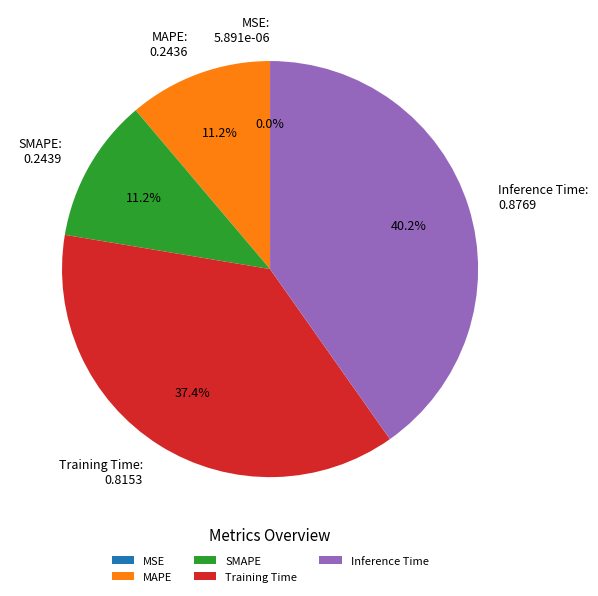

How much of the chart is everything except Inference Time?

59.8%